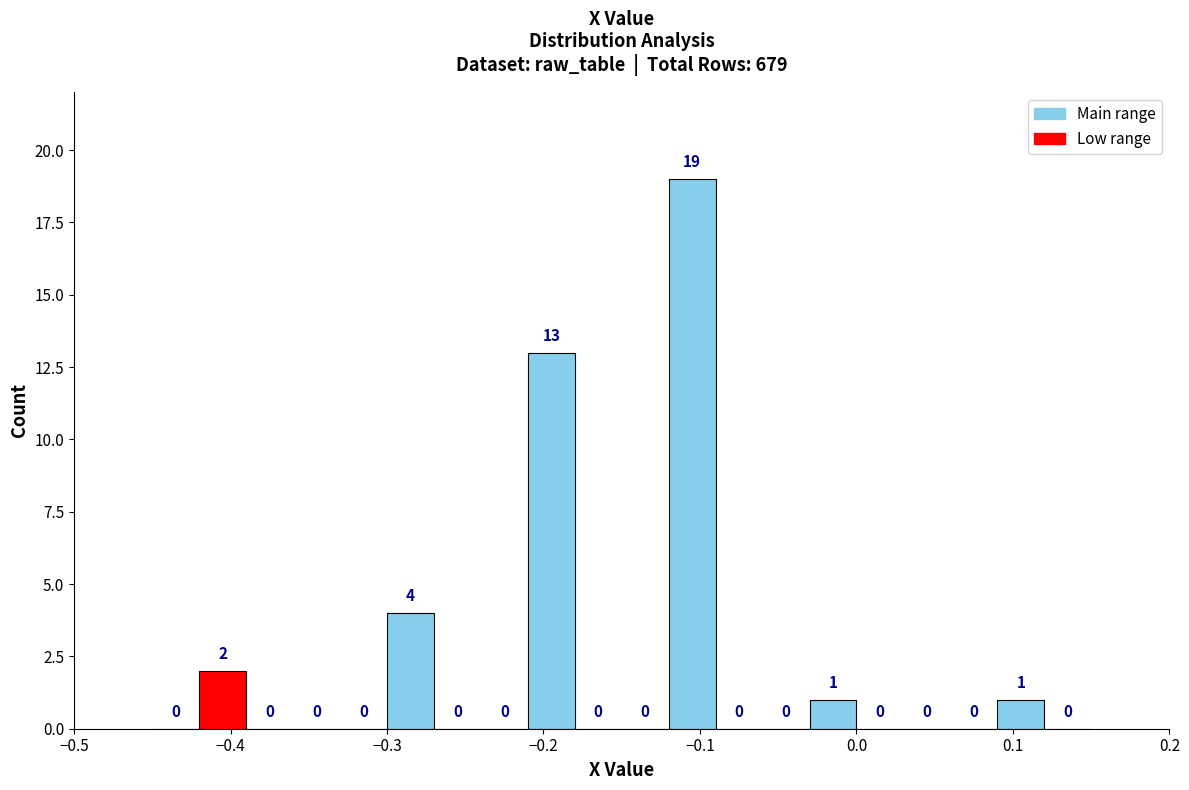

Read against the x-axis, roughly where is the centre of the tallest bar?

-0.10